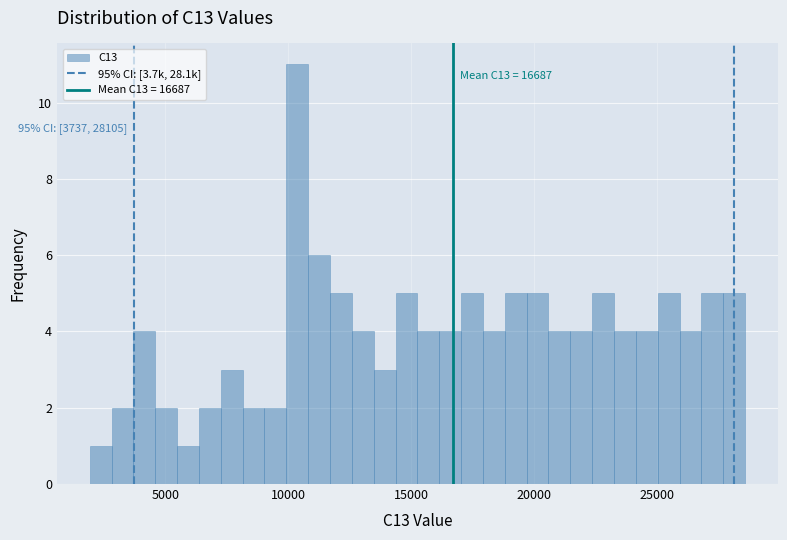

Read against the x-axis, roughly where is the centre of the tallest bar?

10500